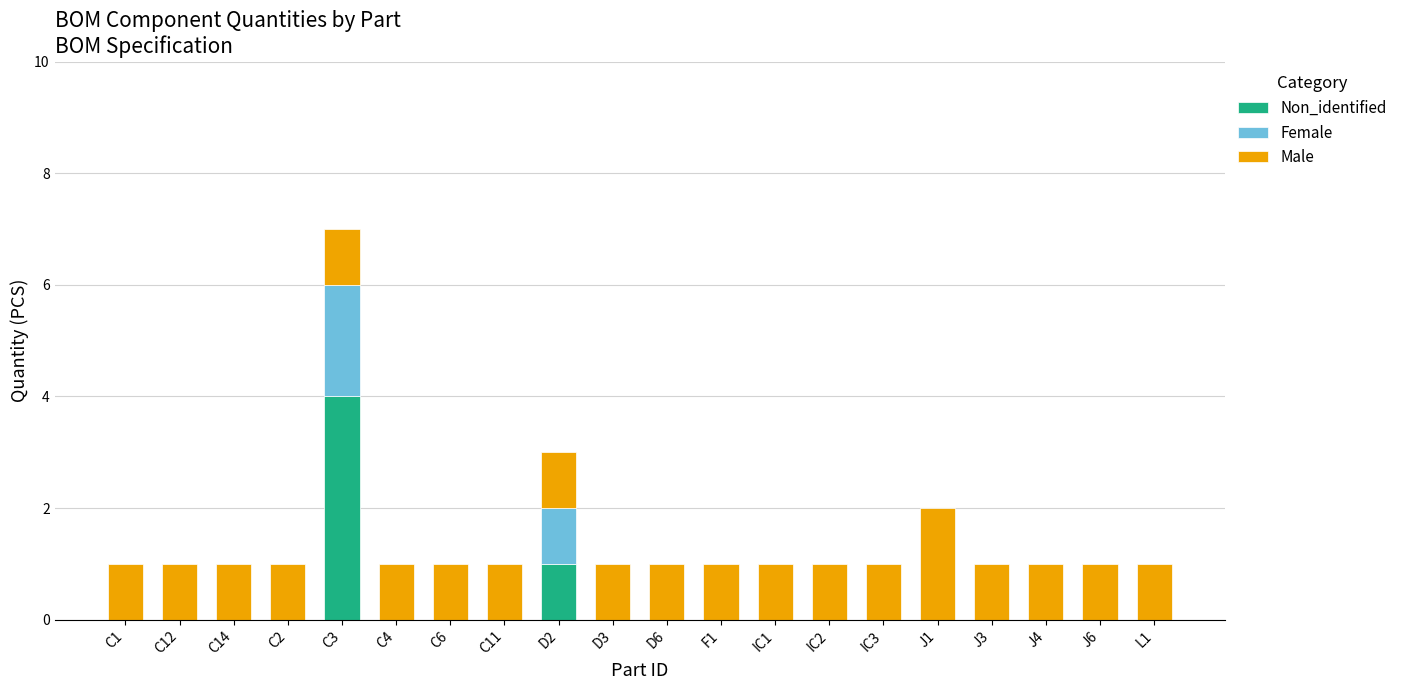

At which category is the sum across all series the highest?

C3